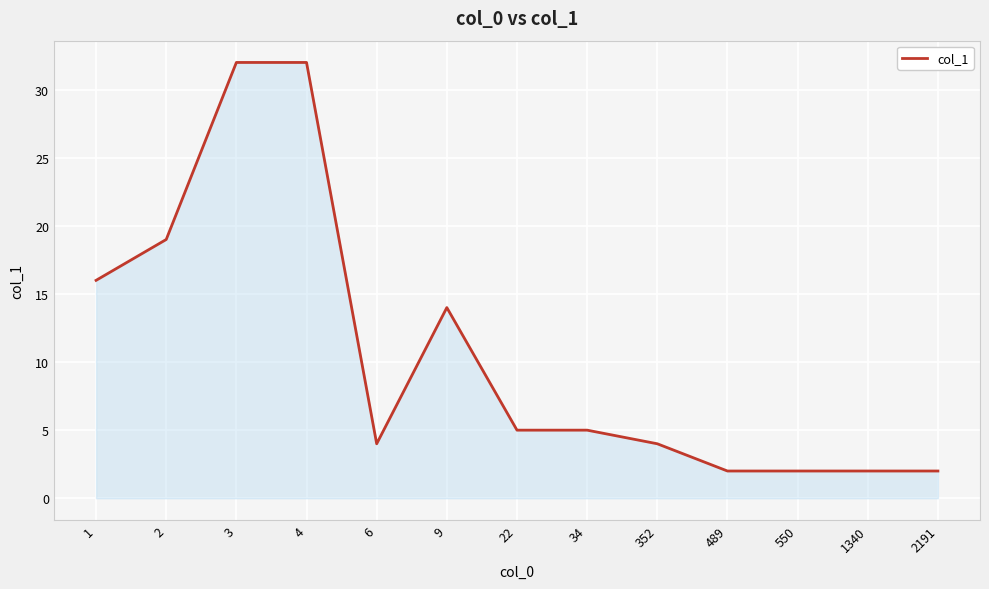

The chart shows a value of 19 at 2. True or false?

True